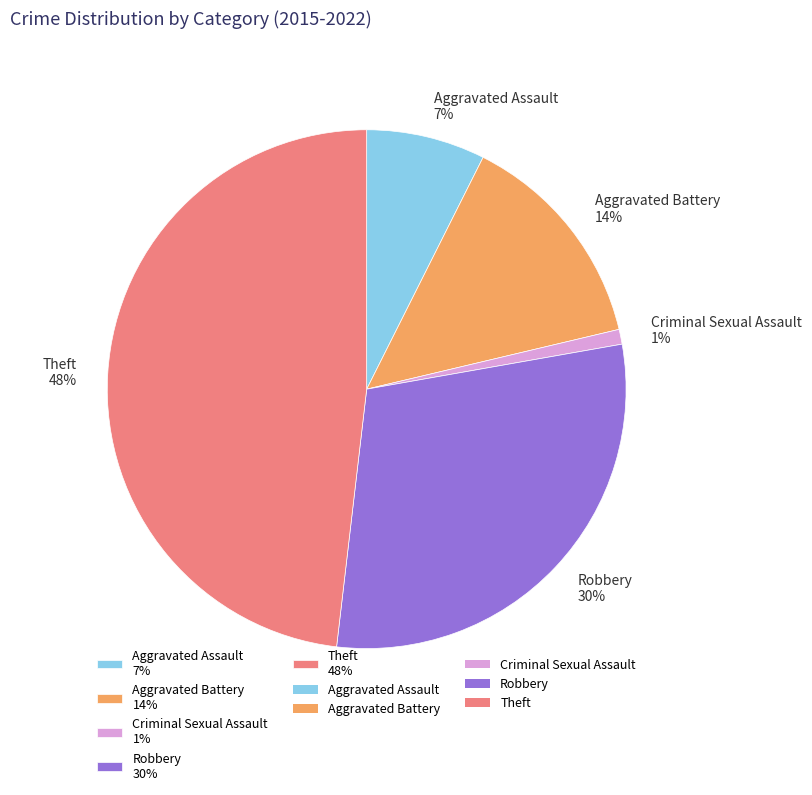

Combined, do Criminal Sexual Assault and Theft account for over 50%?

No